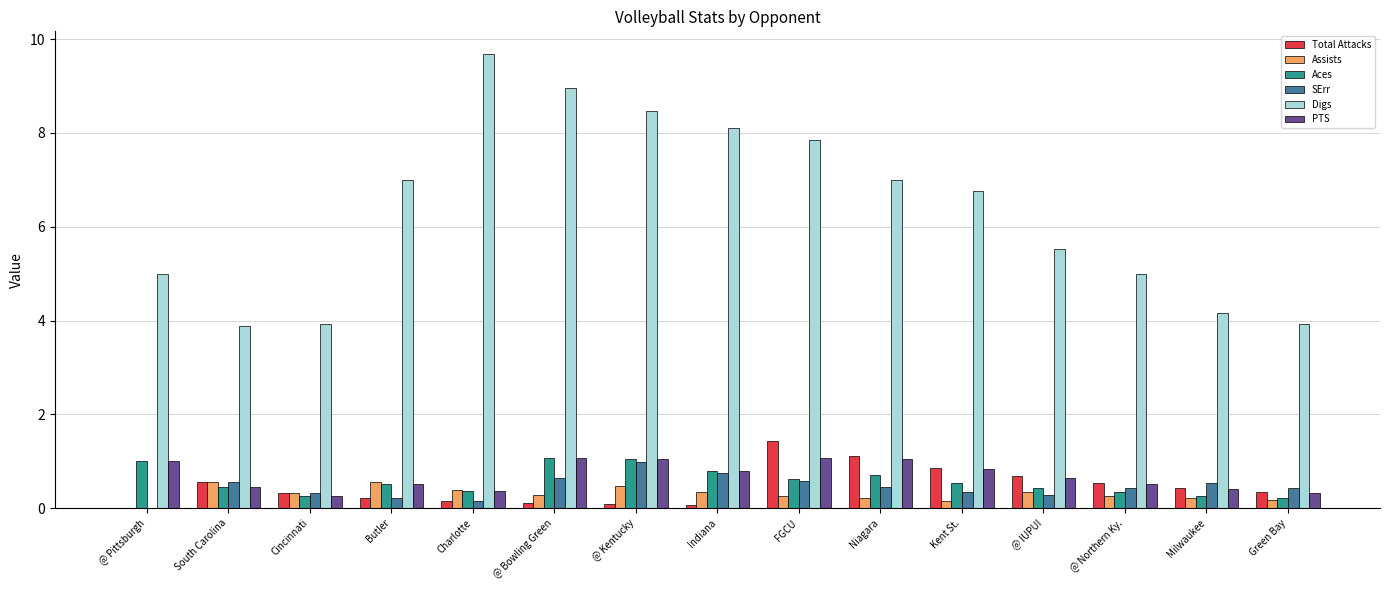

Which series has the widest spread of values?

Digs